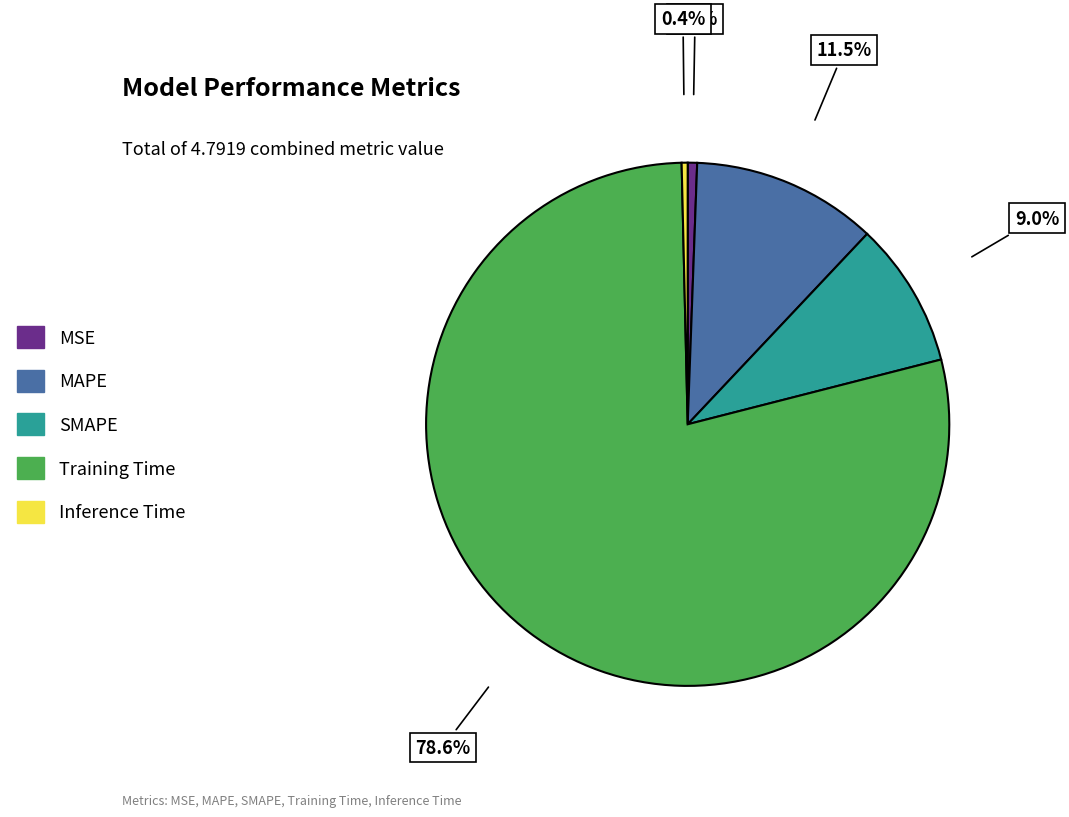

Which slice represents more than half of the pie?

Training Time